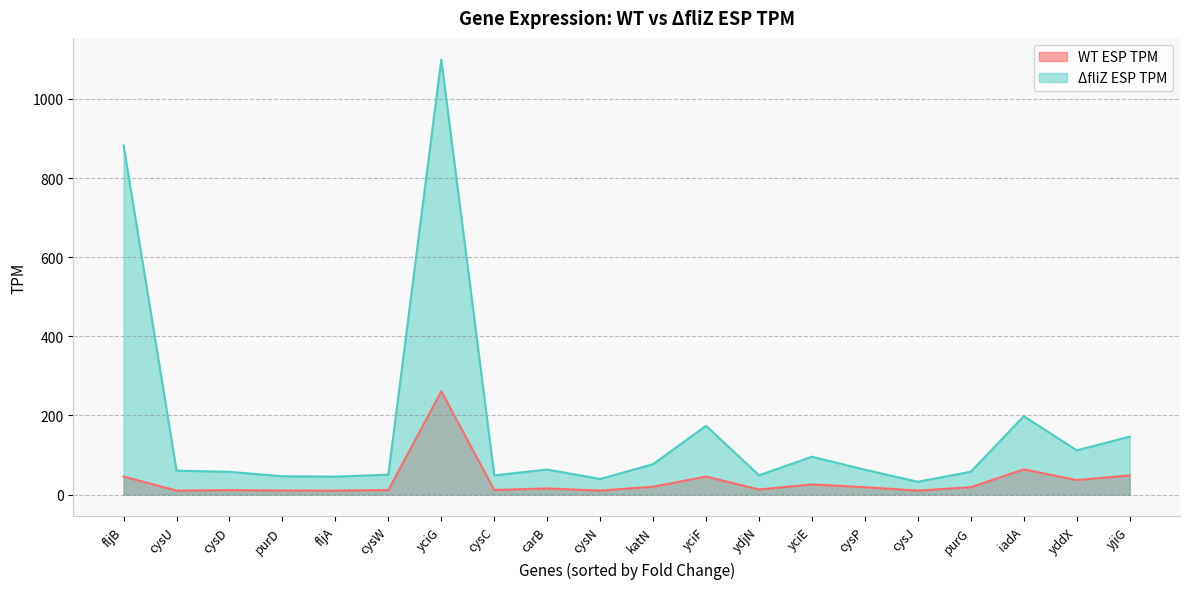

Which series changed the most between ydjN and cysP?

ΔfliZ ESP TPM